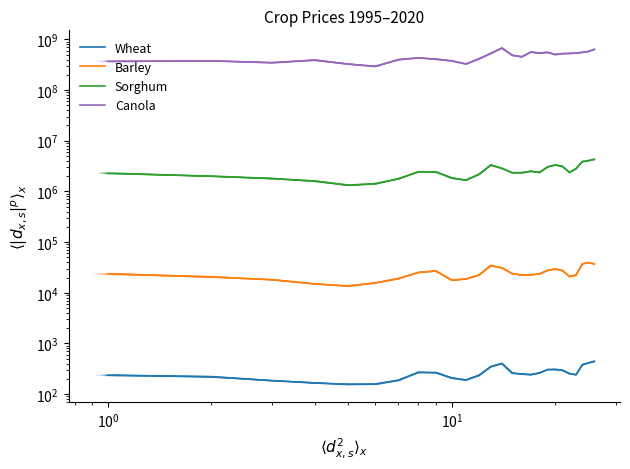

Which series has the largest range (max minus min)?

Canola